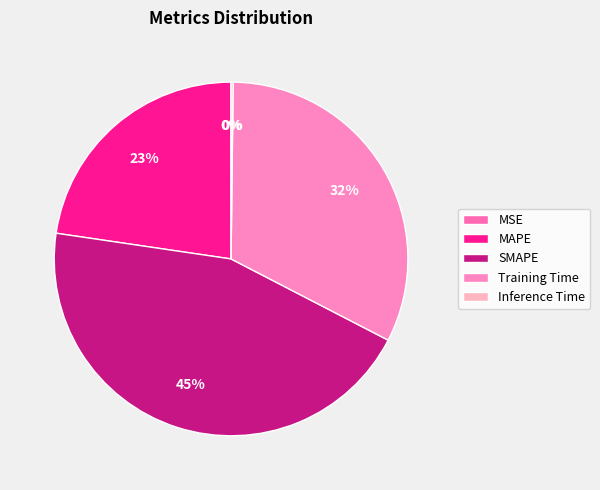

Combined, what portion of the pie is Training Time and MAPE?

55.1%